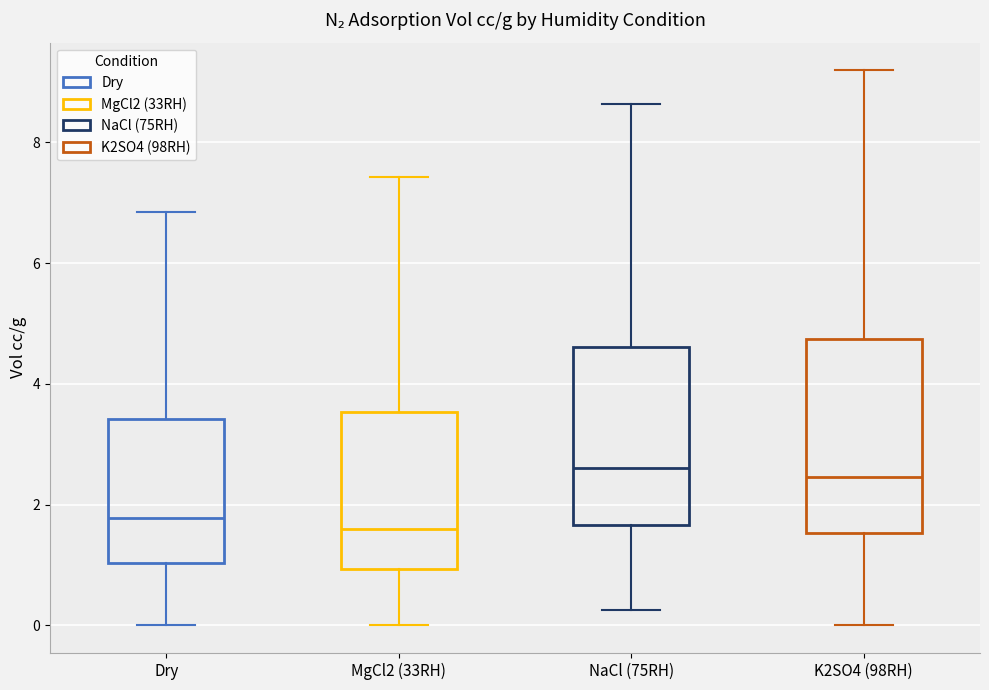

Reading left to right, read every box against the y-axis: the position of its median line, the range the box covers, and the ends of its whiskers. The values are not printed on the chart, so give them approximately, as read against the axis.

Dry: median 1.8, box 1.0 to 3.4, whiskers 0.0 to 6.8
MgCl2 (33RH): median 1.6, box 1.0 to 3.6, whiskers 0.0 to 7.4
NaCl (75RH): median 2.6, box 1.6 to 4.6, whiskers 0.2 to 8.6
K2SO4 (98RH): median 2.4, box 1.6 to 4.8, whiskers 0.0 to 9.2